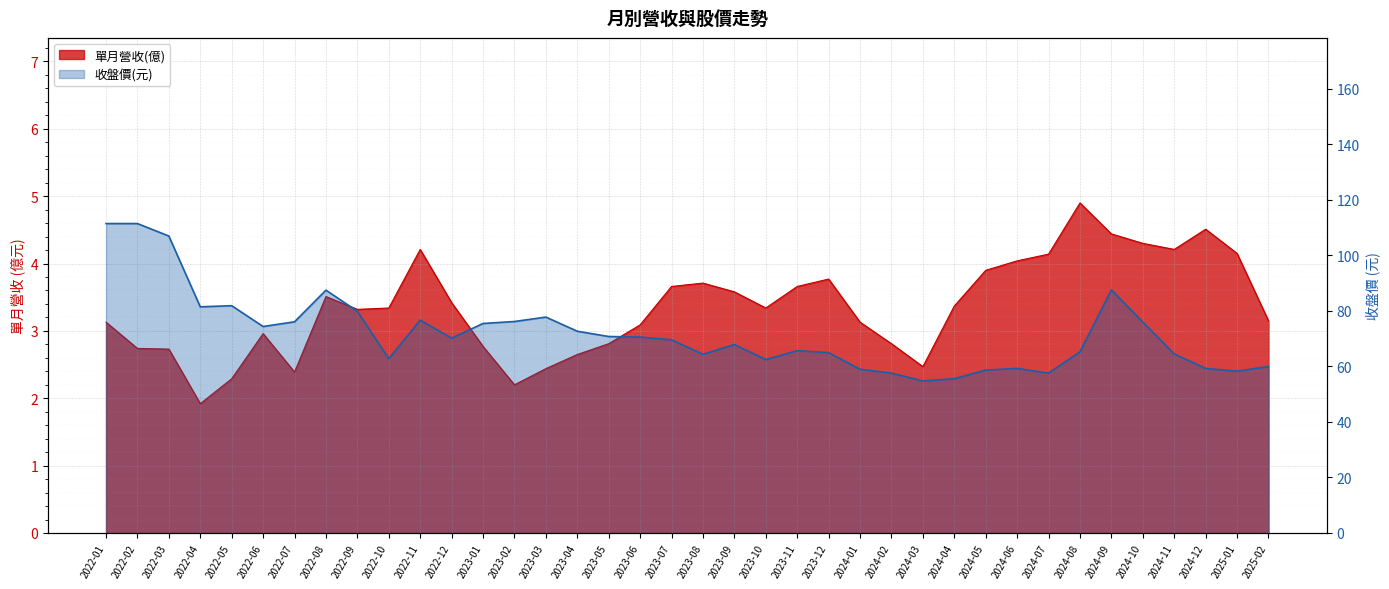

What is the total value across all series at 2024-11?

68.7